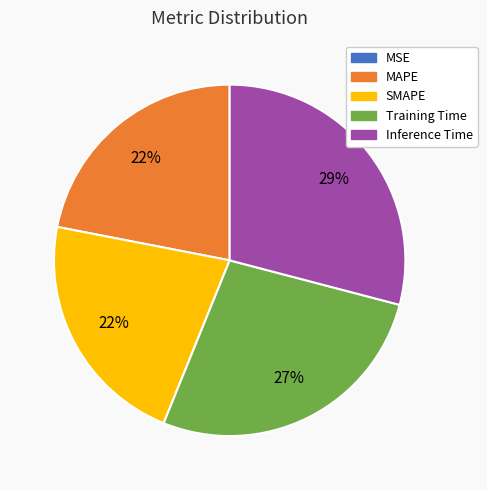

Is there a majority slice in this chart?

No